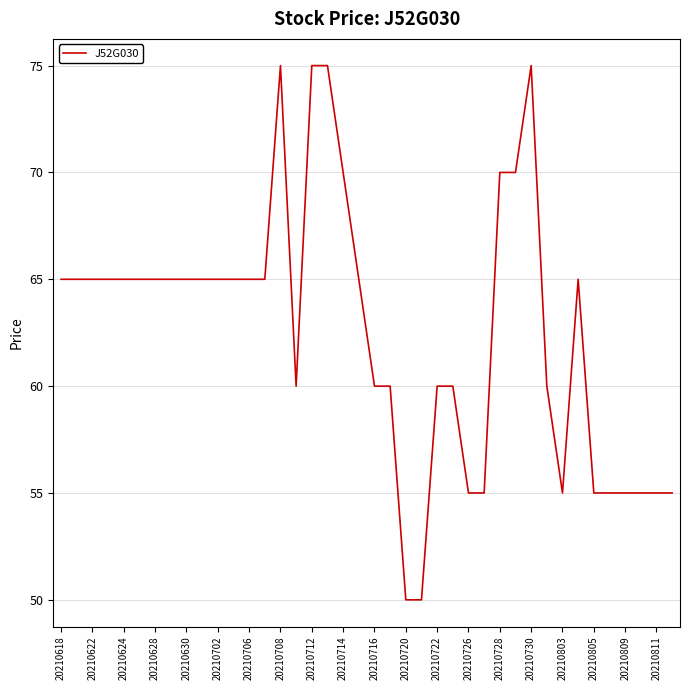

What is the average value?

63